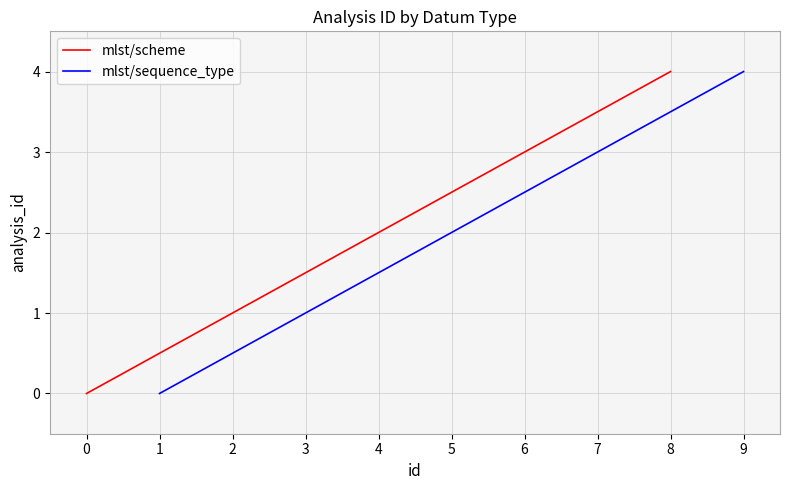

True or false: mlst/sequence_type has more than 1 interior local peaks.

False